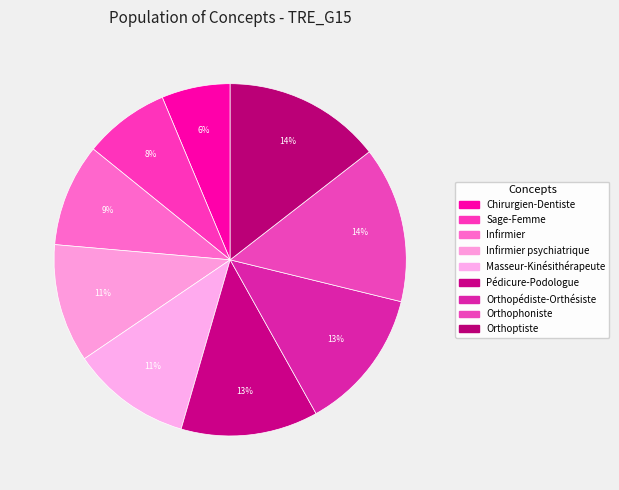

Does any single category account for the majority?

No